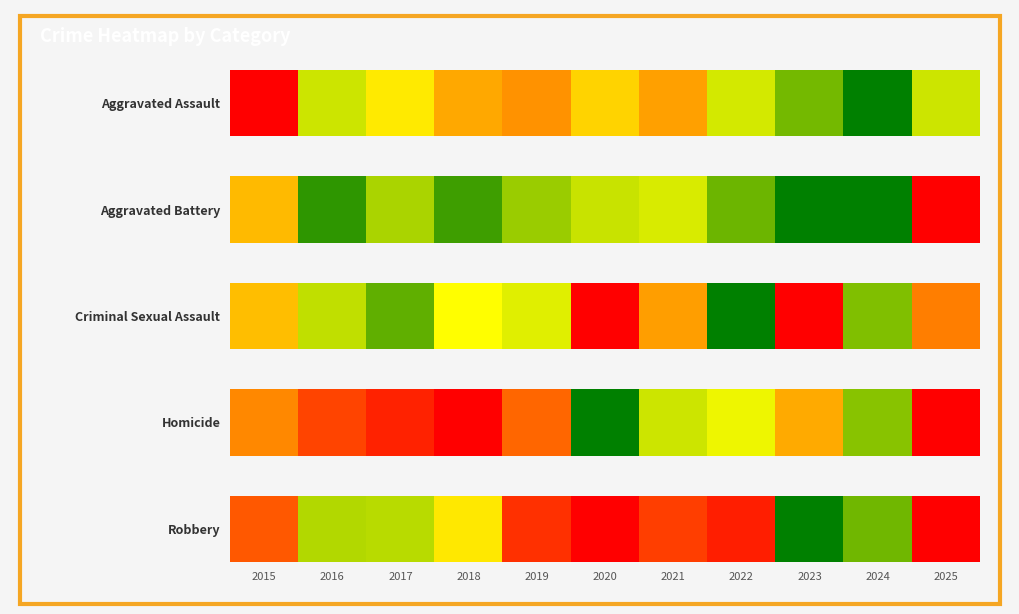

What is the sum of all values?

4.0